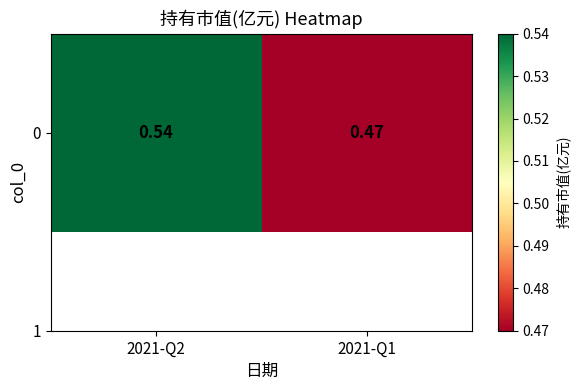

Reading right to left, list all the values displayed in this chart.

2021-Q1=0.5	2021-Q2=0.5